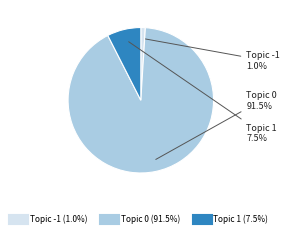

To the nearest percent, what is the average slice percentage?

33%